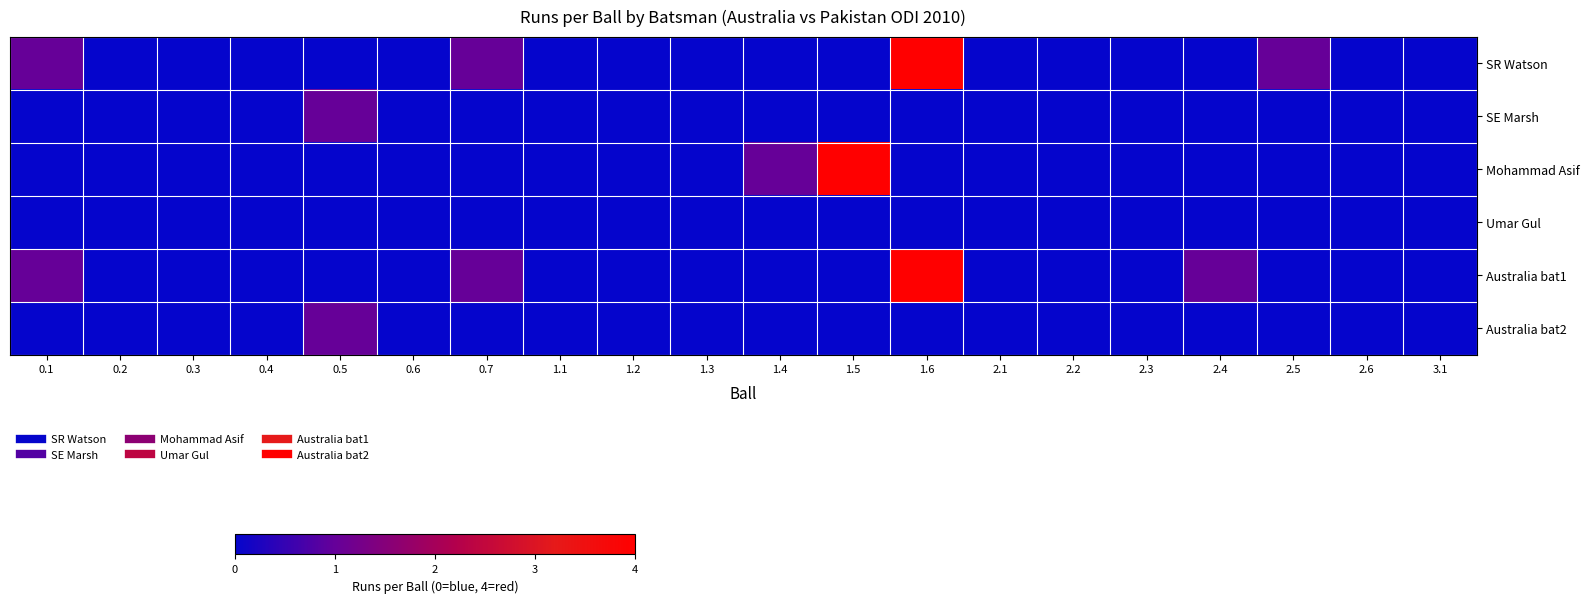

Reading left to right, list all the values displayed in this chart.

SR Watson: 0.1=1	0.2=0	0.3=0	0.4=0	0.5=0	0.6=0	0.7=1	1.1=0	1.2=0	1.3=0	1.4=0	1.5=0	1.6=4	2.1=0	2.2=0	2.3=0	2.4=0	2.5=1	2.6=0	3.1=0
SE Marsh: 0.1=0	0.2=0	0.3=0	0.4=0	0.5=1	0.6=0	0.7=0	1.1=0	1.2=0	1.3=0	1.4=0	1.5=0	1.6=0	2.1=0	2.2=0	2.3=0	2.4=0	2.5=0	2.6=0	3.1=0
Mohammad Asif: 0.1=0	0.2=0	0.3=0	0.4=0	0.5=0	0.6=0	0.7=0	1.1=0	1.2=0	1.3=0	1.4=1	1.5=4	1.6=0	2.1=0	2.2=0	2.3=0	2.4=0	2.5=0	2.6=0	3.1=0
Umar Gul: 0.1=0	0.2=0	0.3=0	0.4=0	0.5=0	0.6=0	0.7=0	1.1=0	1.2=0	1.3=0	1.4=0	1.5=0	1.6=0	2.1=0	2.2=0	2.3=0	2.4=0	2.5=0	2.6=0	3.1=0
Australia bat1: 0.1=1	0.2=0	0.3=0	0.4=0	0.5=0	0.6=0	0.7=1	1.1=0	1.2=0	1.3=0	1.4=0	1.5=0	1.6=4	2.1=0	2.2=0	2.3=0	2.4=1	2.5=0	2.6=0	3.1=0
Australia bat2: 0.1=0	0.2=0	0.3=0	0.4=0	0.5=1	0.6=0	0.7=0	1.1=0	1.2=0	1.3=0	1.4=0	1.5=0	1.6=0	2.1=0	2.2=0	2.3=0	2.4=0	2.5=0	2.6=0	3.1=0